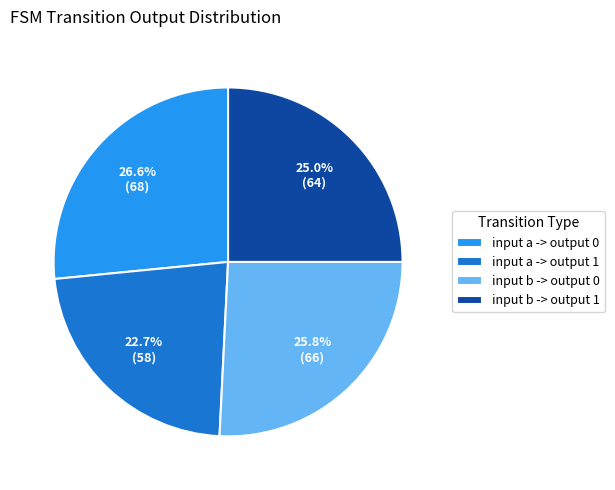

Count the number of slices in the pie.

4